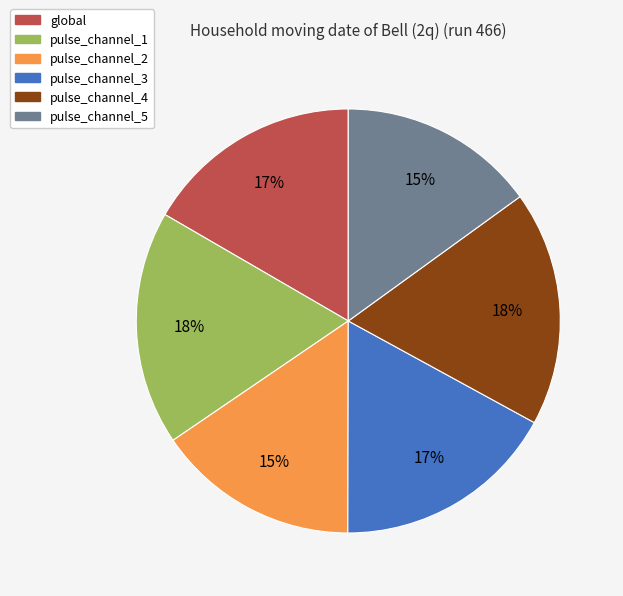

Does any single category account for the majority?

No